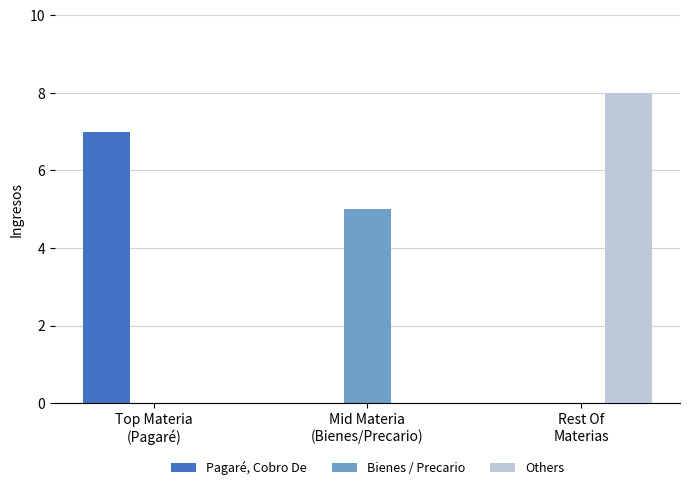

Reading left to right, transcribe all the data shown in this chart.

Pagaré, Cobro De: Top Materia
(Pagaré)=7	Mid Materia
(Bienes/Precario)=0	Rest Of
Materias=0
Bienes / Precario: Top Materia
(Pagaré)=0	Mid Materia
(Bienes/Precario)=5	Rest Of
Materias=0
Others: Top Materia
(Pagaré)=0	Mid Materia
(Bienes/Precario)=0	Rest Of
Materias=8